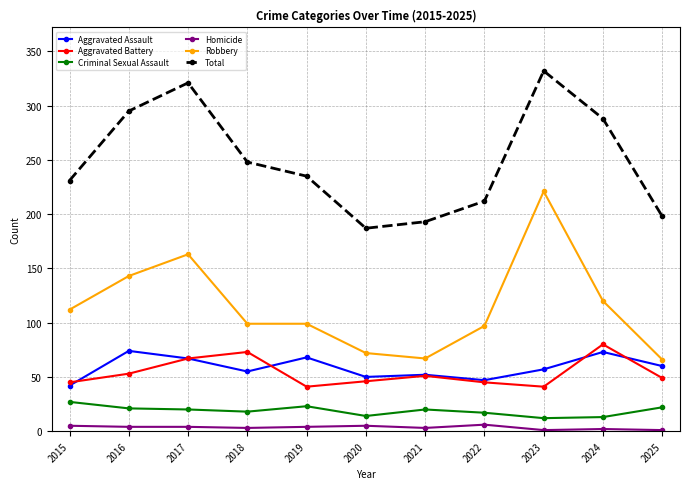

What is the maximum value shown in the chart?

332